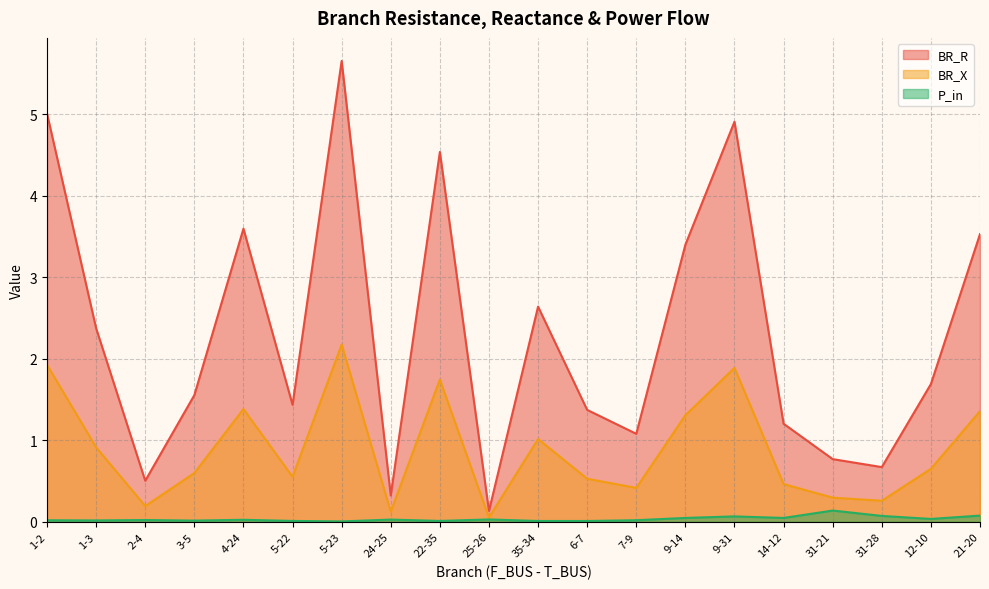

Which has a higher value, 7-9 or 9-31?

9-31